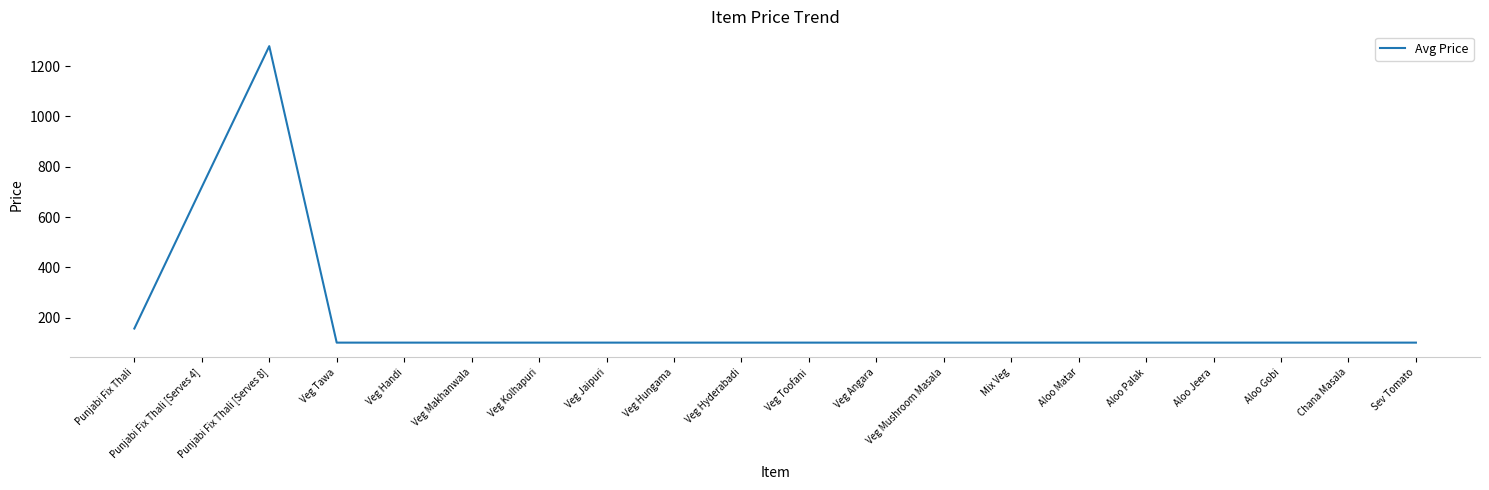

What is the sum of all values?

3868.8